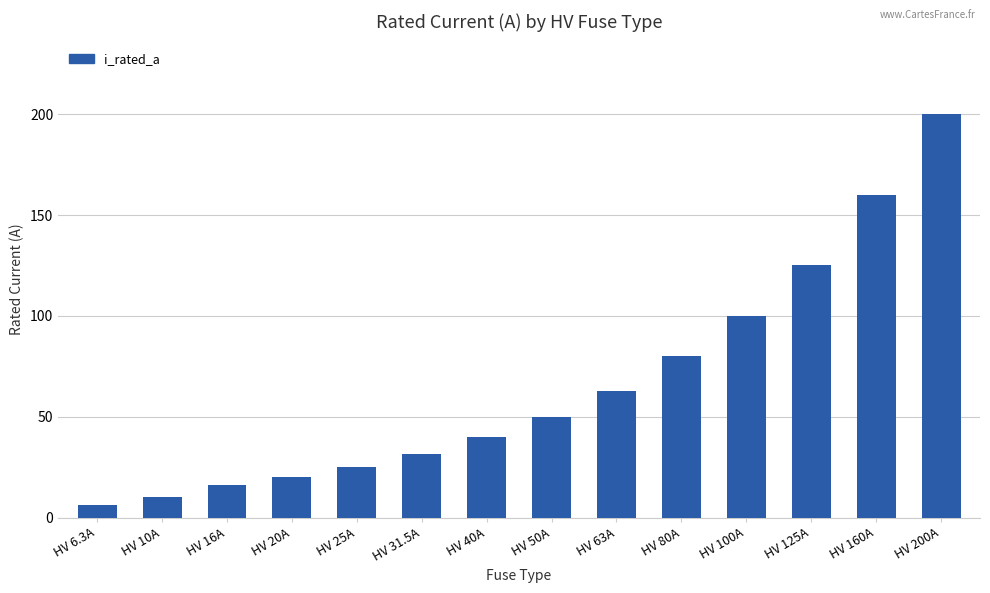

The chart shows a value of 6.3 at HV 6.3A. True or false?

True